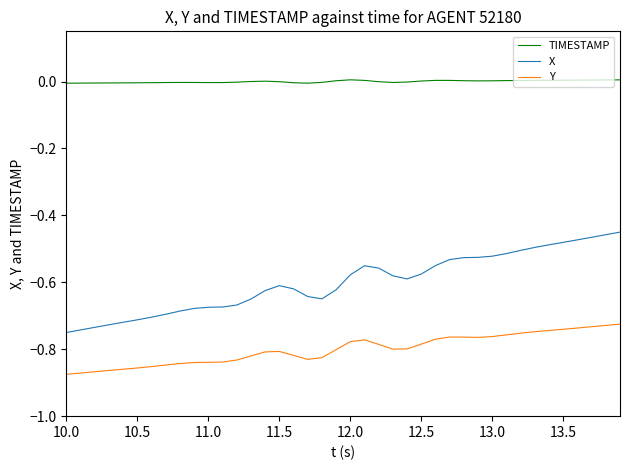

Which series has the largest total across all categories?

TIMESTAMP